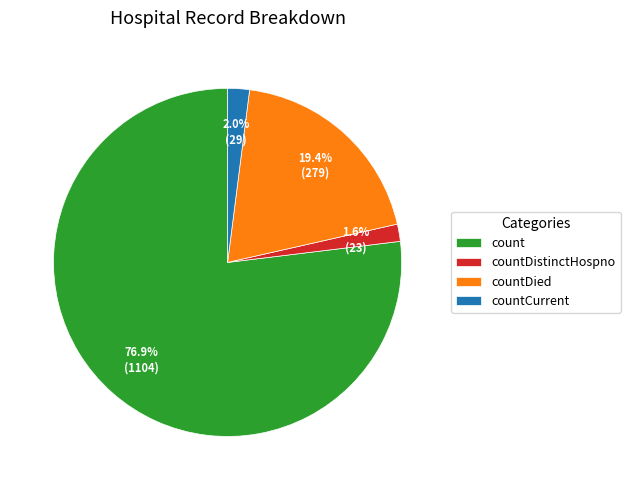

Between count and countDied, which is larger?

count